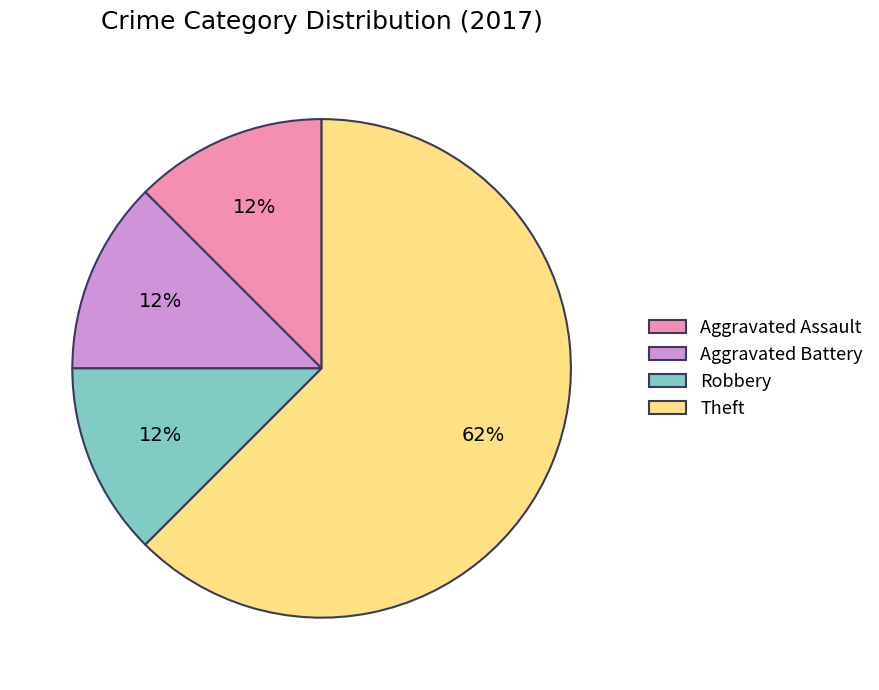

To the nearest percent, what is the average slice percentage?

25%